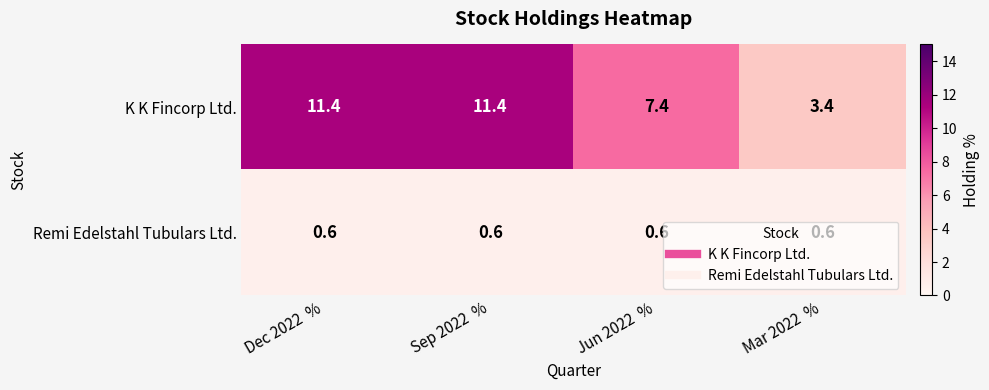

How many series are shown in this chart?

2